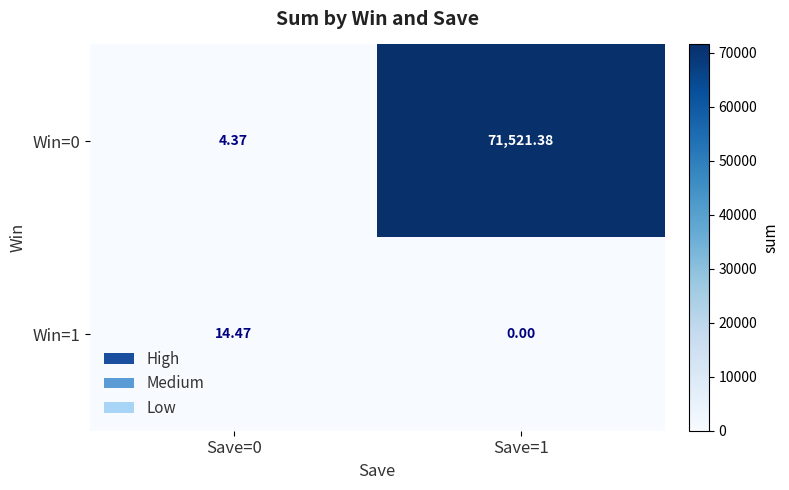

What is the total value across all series at Save=0?

18.8